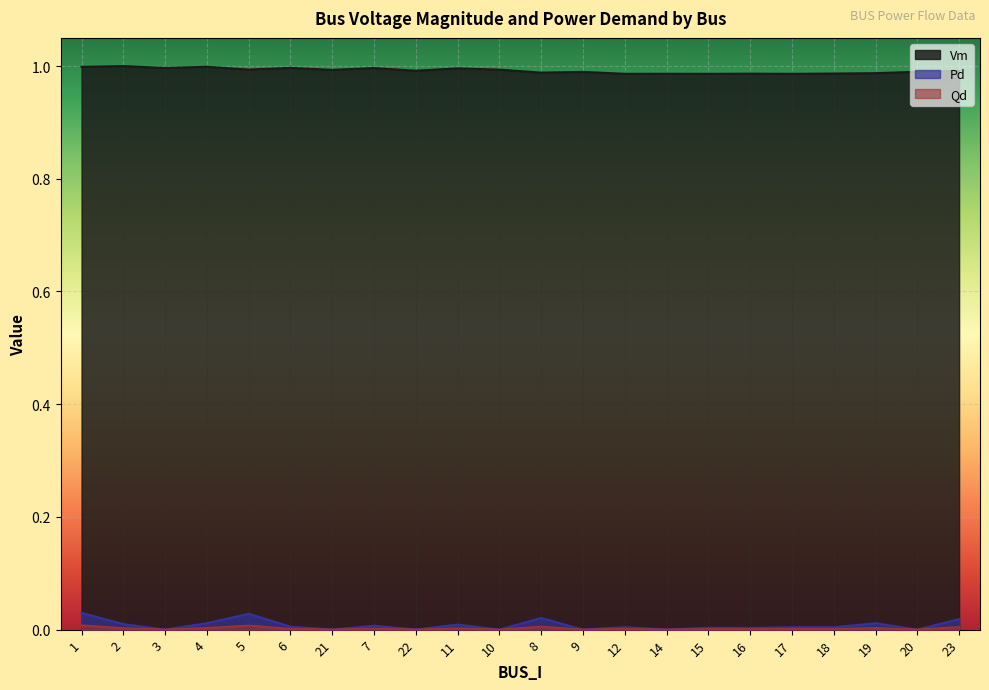

The value of Vm at 2 is 0.3. True or false?

False